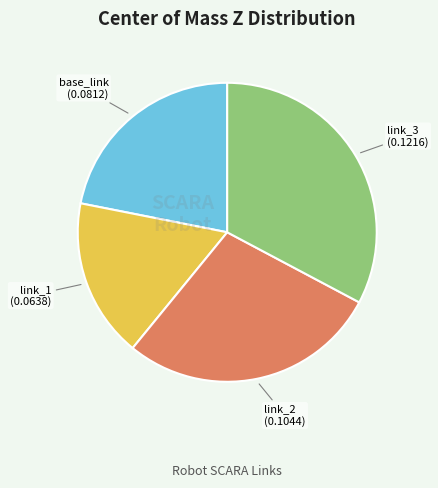

Is there any slice that represents more than half of the pie?

No